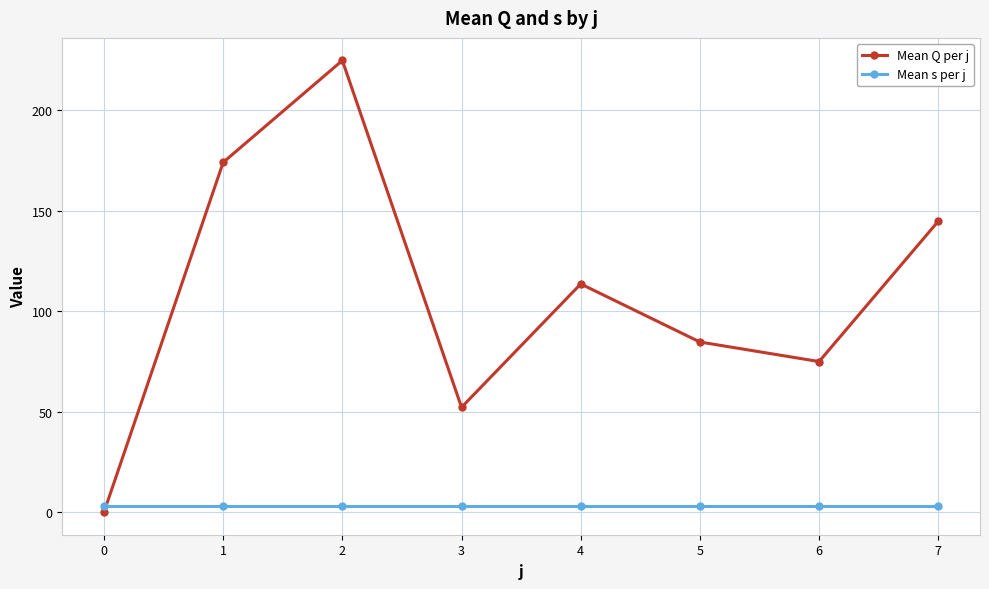

Reading right to left, transcribe all the data shown in this chart.

Mean Q per j: 144.8	75.0	84.7	113.6	52.2	224.9	174.1	0.0
Mean s per j: 3.0	3.0	3.0	3.0	3.0	3.0	3.0	3.0